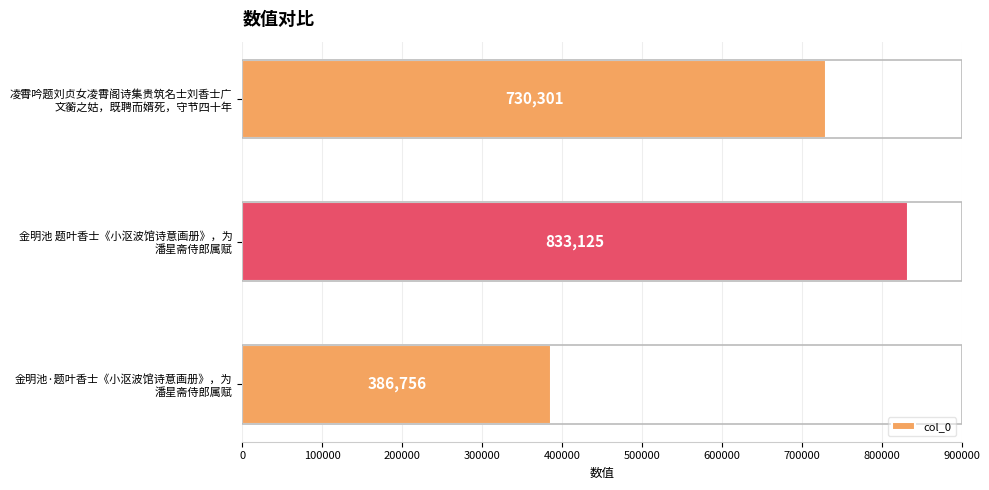

How many values are between 386756 and 833125?

3